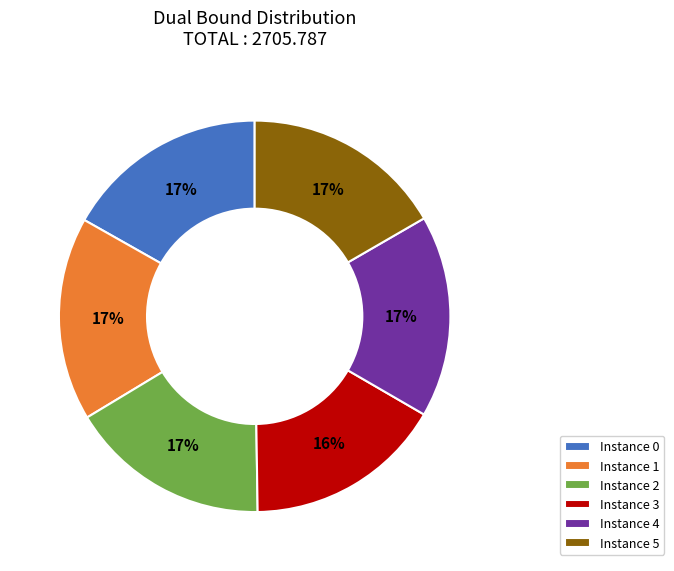

The Instance 1 slice represents 25% of the pie. True or false?

False